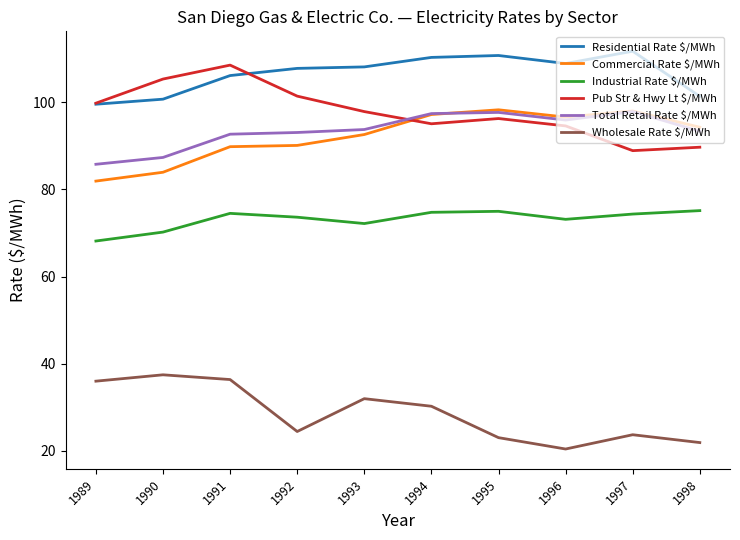

What is the greatest value displayed?

111.7